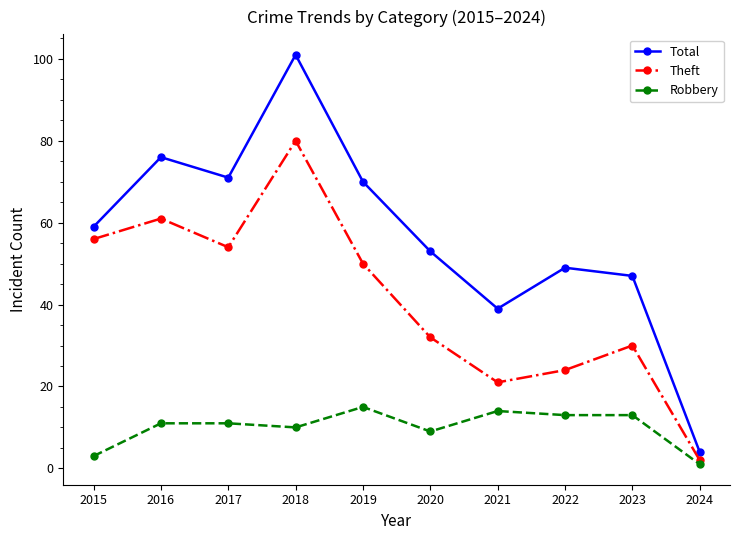

List the series in order of their overall mean, highest first.

Total, Theft, Robbery